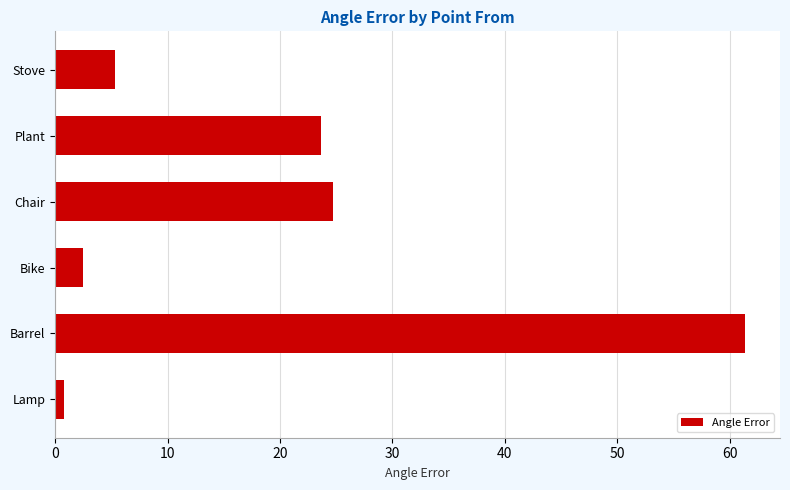

The value at Chair is 13.6. True or false?

False